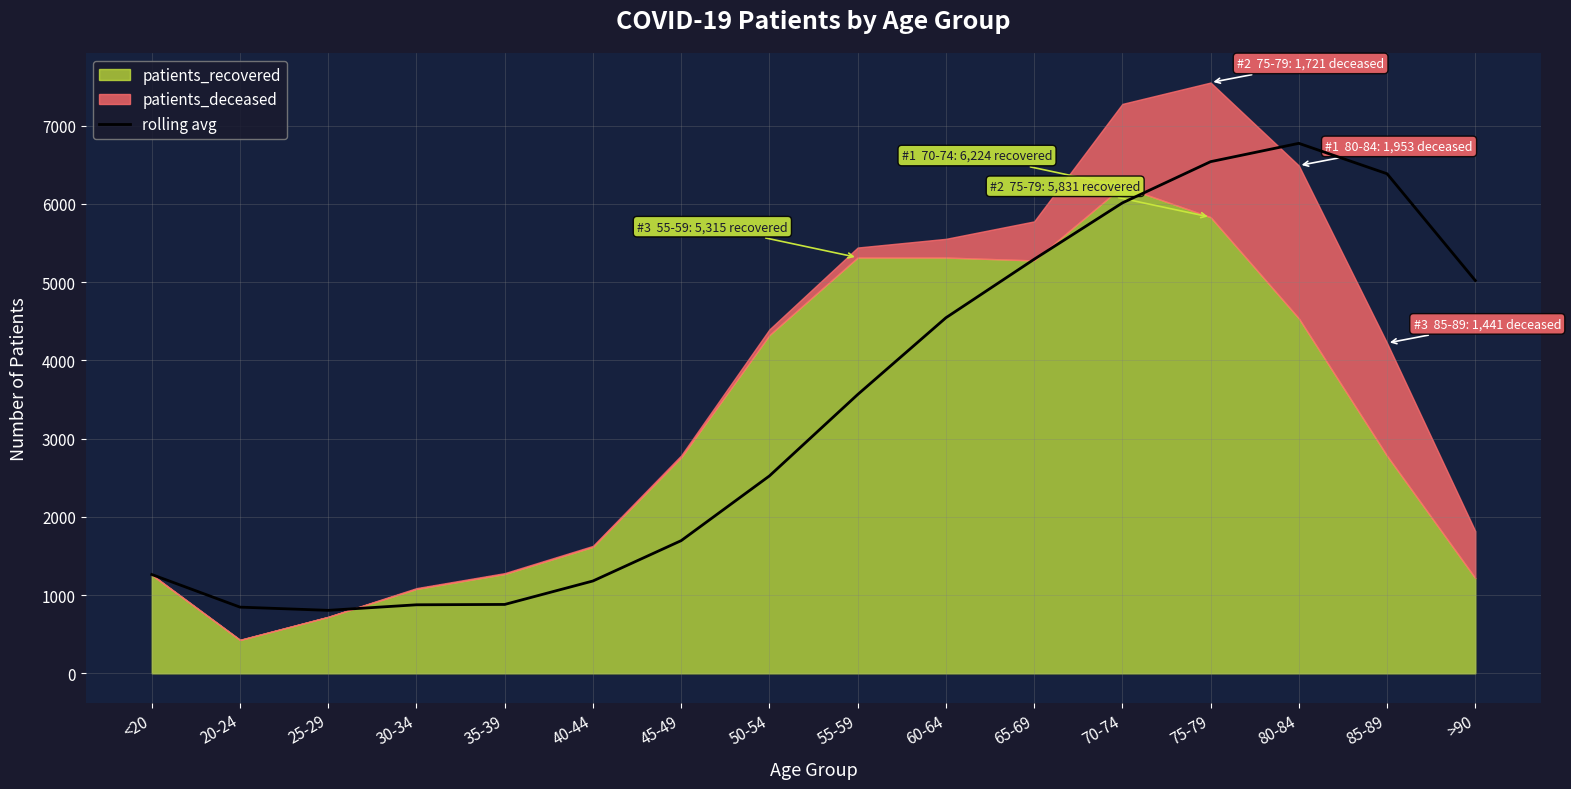

What is the maximum value shown in the chart?

6774.8